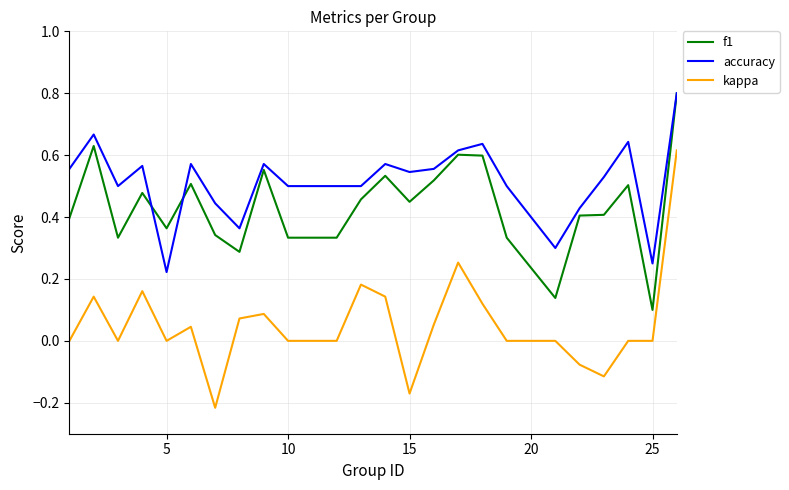

Which series has the largest total across all categories?

accuracy